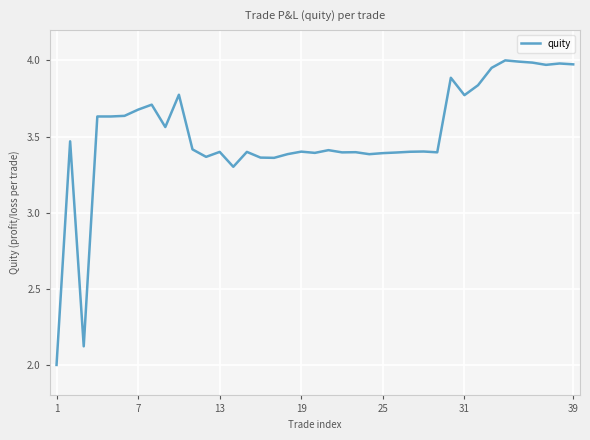

What is the difference between the maximum and minimum values?

2.0